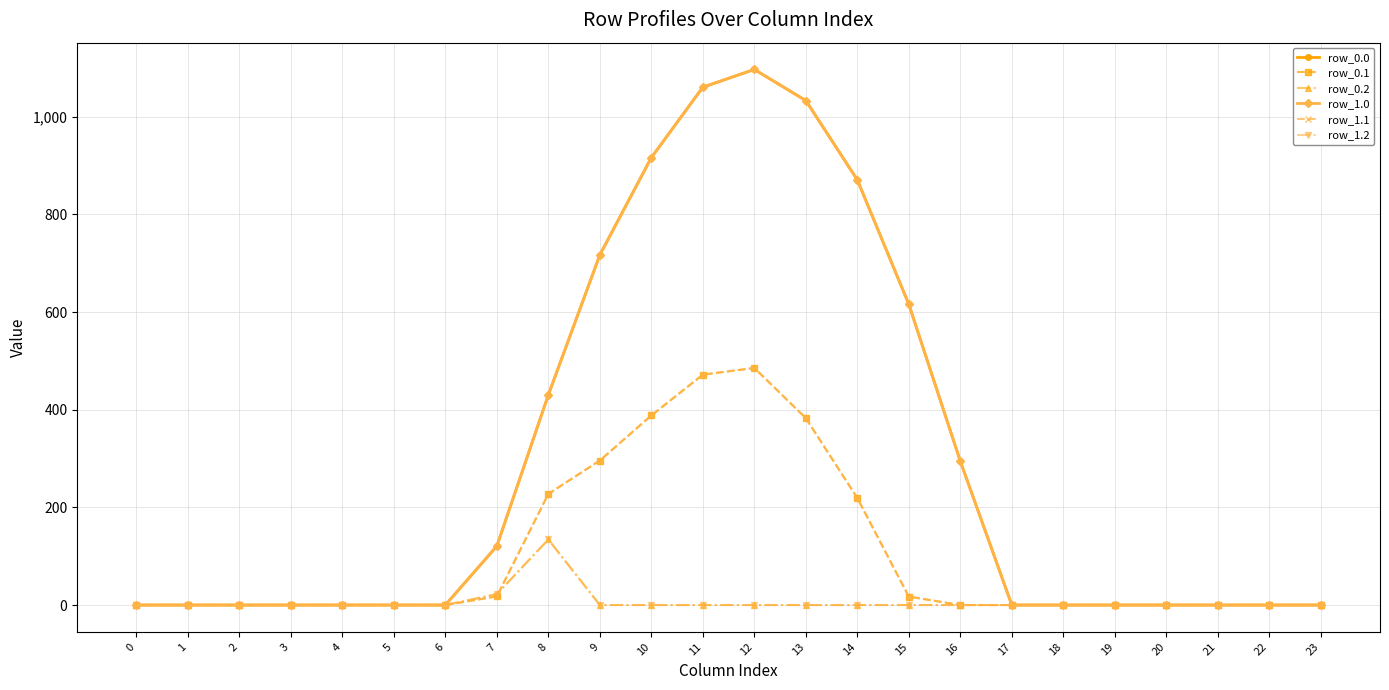

Reading left to right, list all the values displayed in this chart.

row_0.0: 0.0	0.0	0.0	0.0	0.0	0.0	0.0	120.6	430.3	716.9	916.2	1060.3	1096.7	1032.9	870.6	615.9	294.5	0.0	0.0	0.0	0.0	0.0	0.0	0.0
row_0.1: 0.0	0.0	0.0	0.0	0.0	0.0	0.0	17.7	227.5	295.9	388.1	471.7	485.4	382.7	219.2	17.3	0.0	0.0	0.0	0.0	0.0	0.0	0.0	0.0
row_0.2: 0.0	0.0	0.0	0.0	0.0	0.0	0.0	22.3	134.2	0.0	0.0	0.0	0.0	0.0	0.0	0.0	0.0	0.0	0.0	0.0	0.0	0.0	0.0	0.0
row_1.0: 0.0	0.0	0.0	0.0	0.0	0.0	0.0	120.6	430.3	716.9	916.2	1060.3	1096.7	1032.9	870.6	615.9	294.5	0.0	0.0	0.0	0.0	0.0	0.0	0.0
row_1.1: 0.0	0.0	0.0	0.0	0.0	0.0	0.0	17.7	227.5	295.9	388.1	471.7	485.4	382.7	219.2	17.3	0.0	0.0	0.0	0.0	0.0	0.0	0.0	0.0
row_1.2: 0.0	0.0	0.0	0.0	0.0	0.0	0.0	22.3	134.2	0.0	0.0	0.0	0.0	0.0	0.0	0.0	0.0	0.0	0.0	0.0	0.0	0.0	0.0	0.0